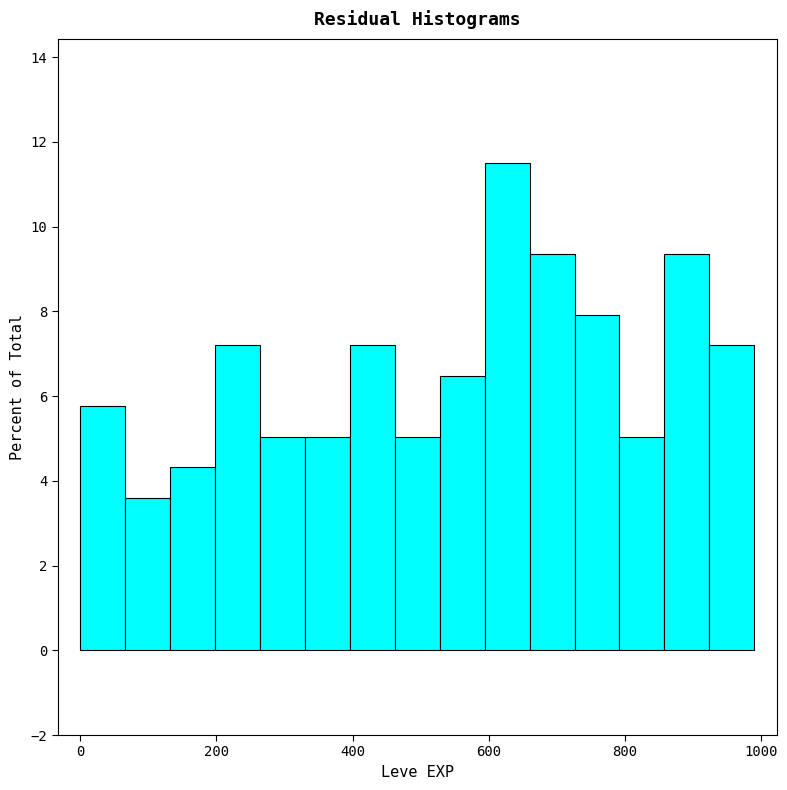

Around what value on the x-axis is the tallest bar? Give the approximate position of its centre, as read against the axis.

620